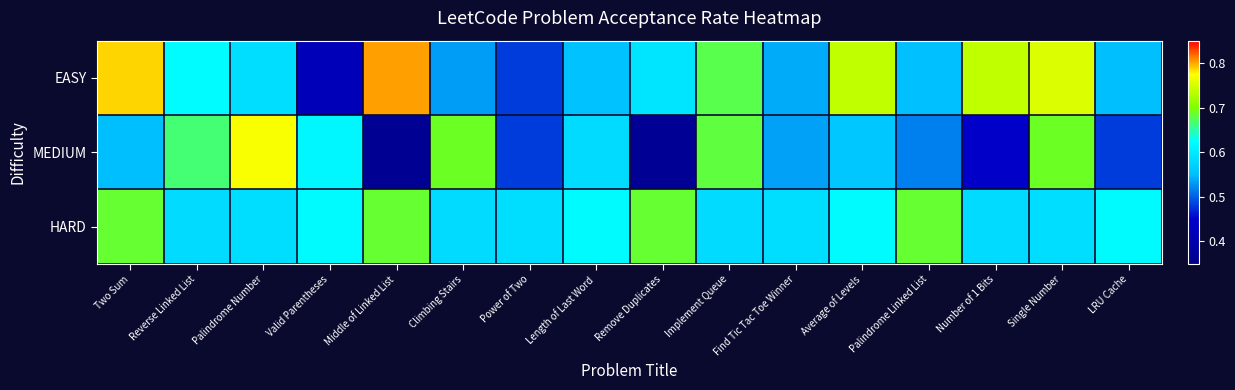

At Number of 1 Bits, list the series in order from smallest to largest.

MEDIUM, HARD, EASY